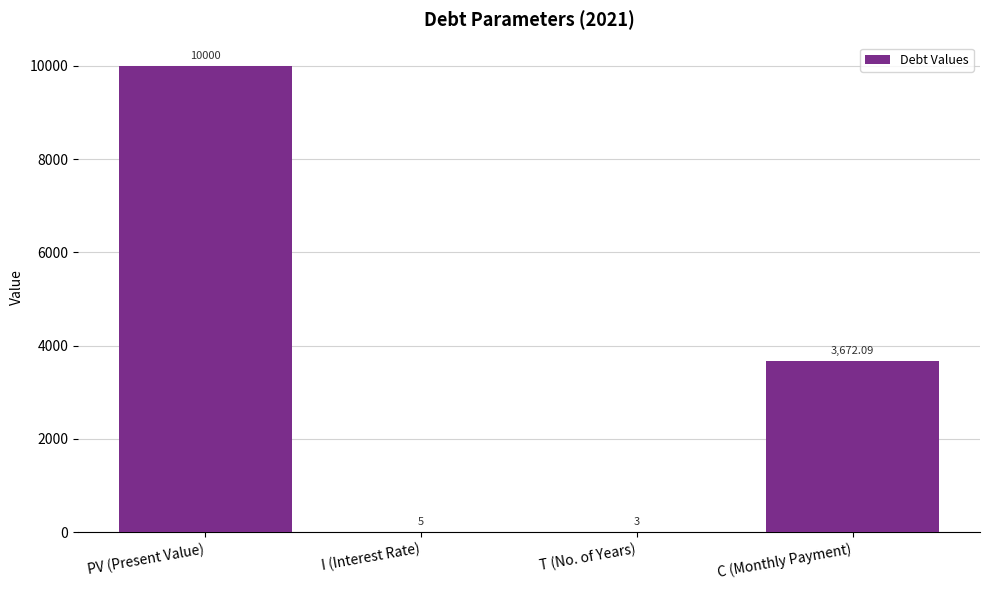

What is the change in value from T (No. of Years) to C (Monthly Payment)?

+3669.1